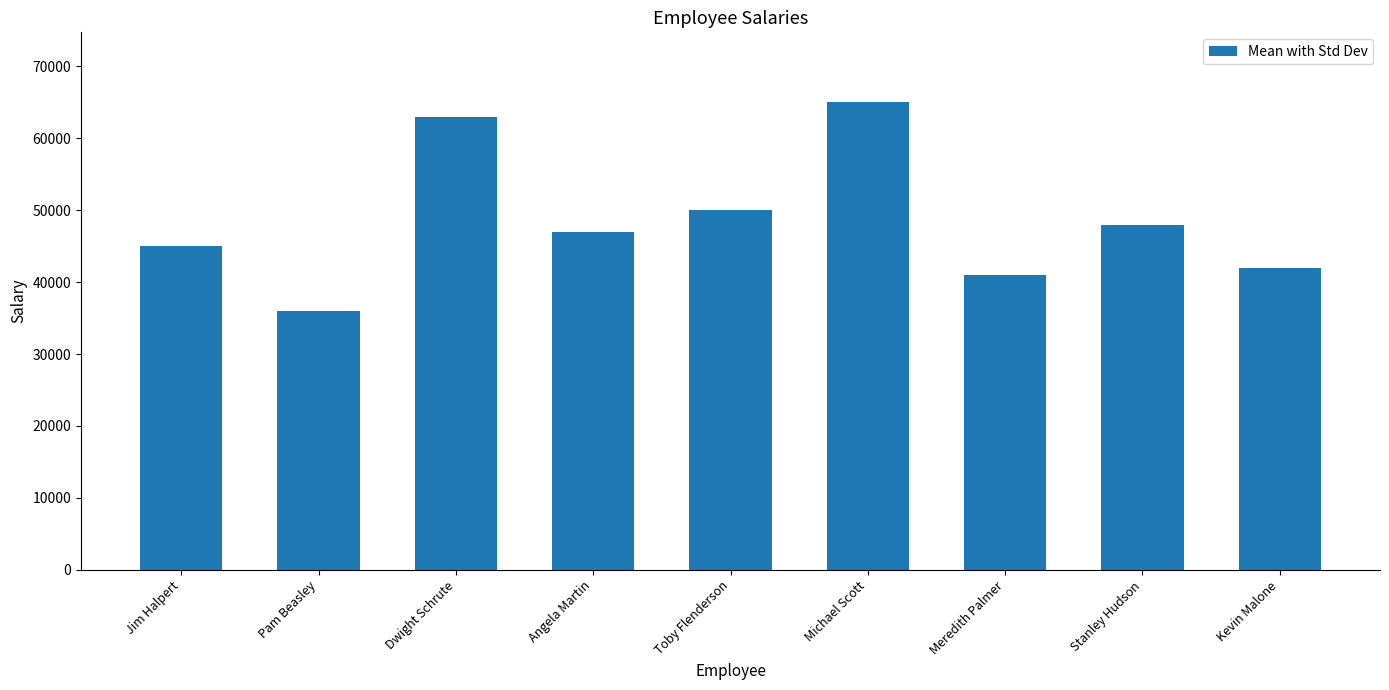

How many bars are there in total?

9